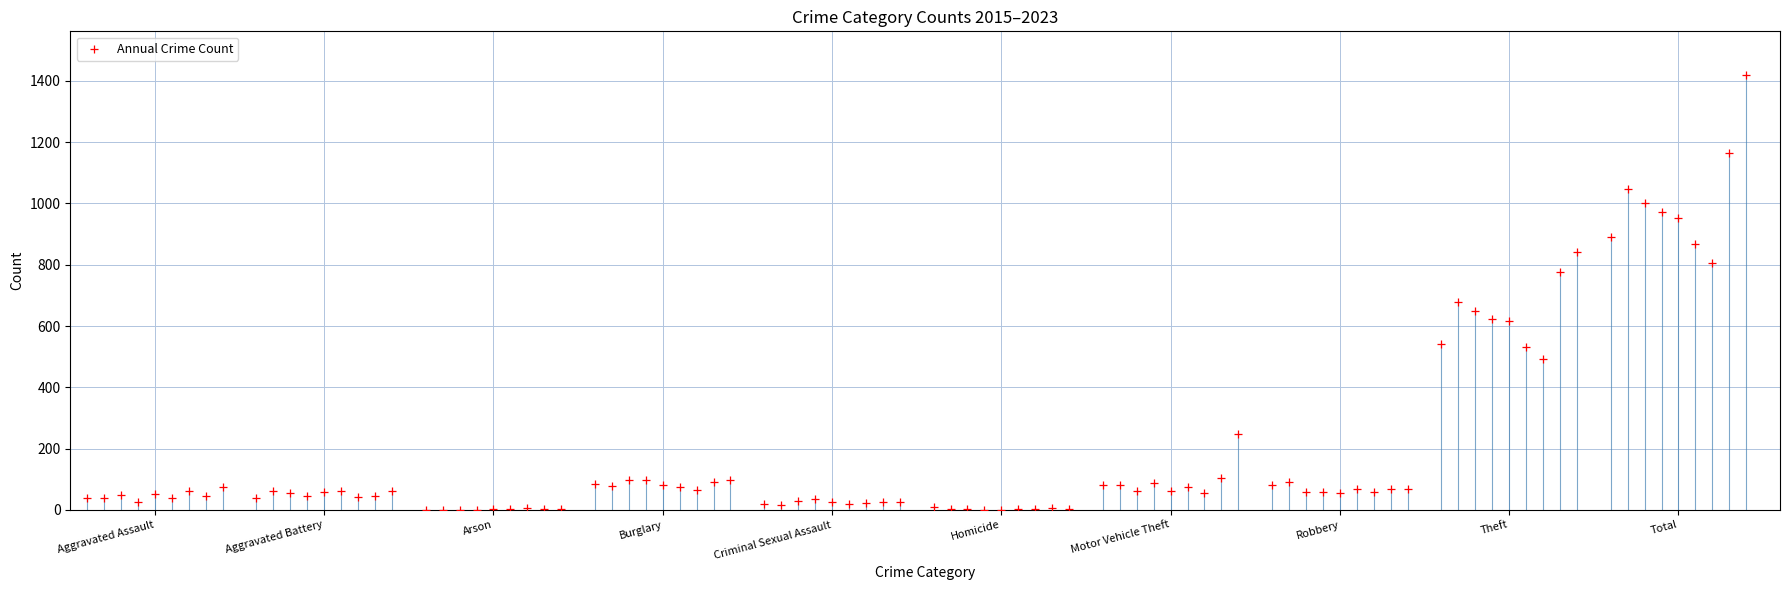

What Y value in the scatter plot is closest to 710?

678